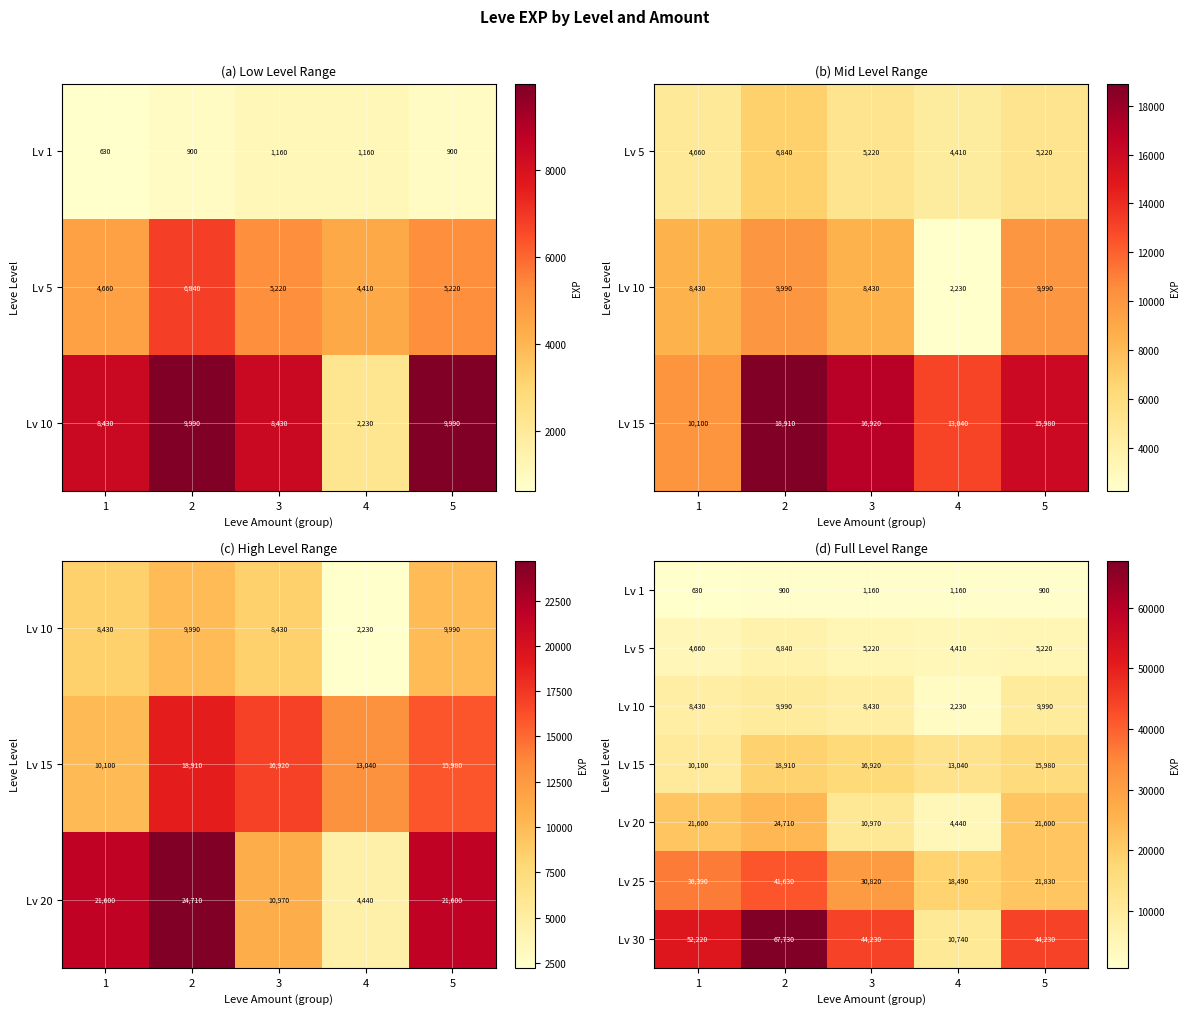

Count the Lv 30 values in the range 44230 to 52220.

3